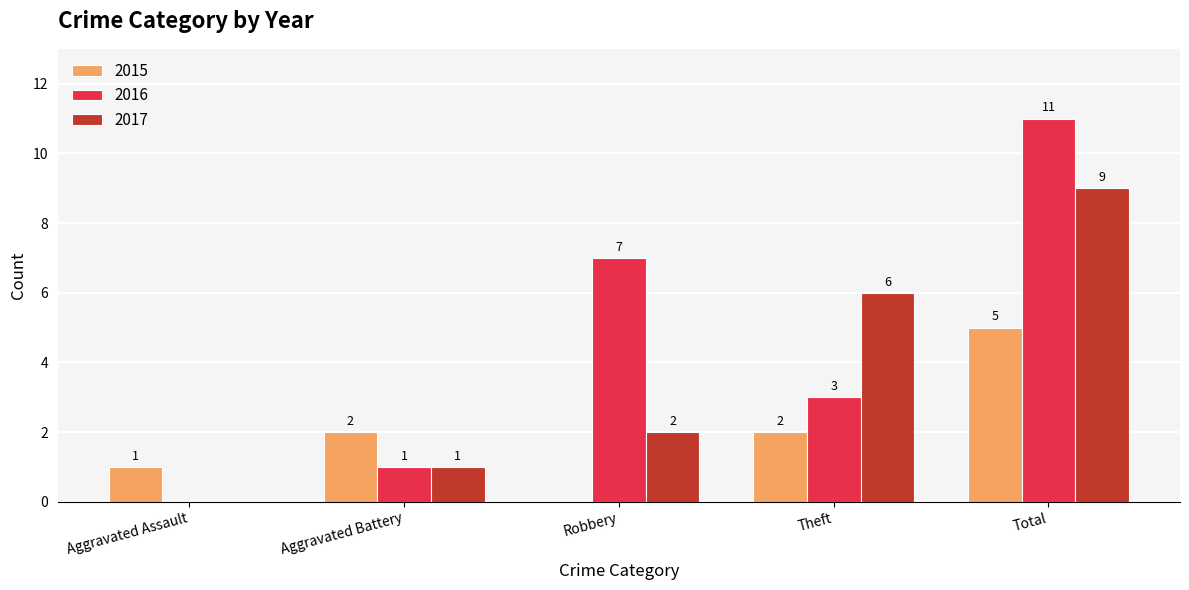

True or false: 2015 has a value of 2 at Aggravated Battery.

True